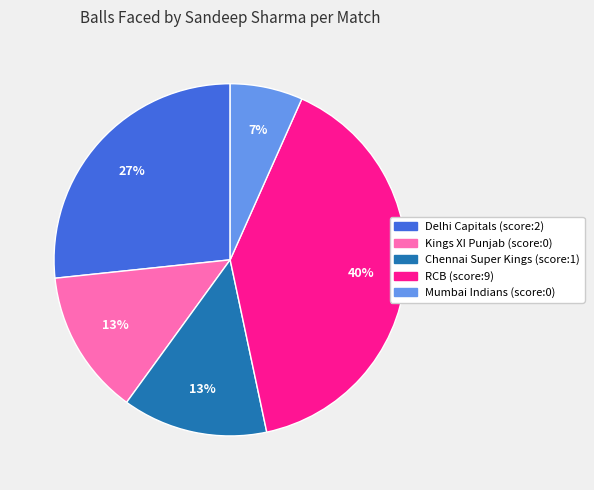

Which category has the biggest portion of the pie?

RCB (score:9)